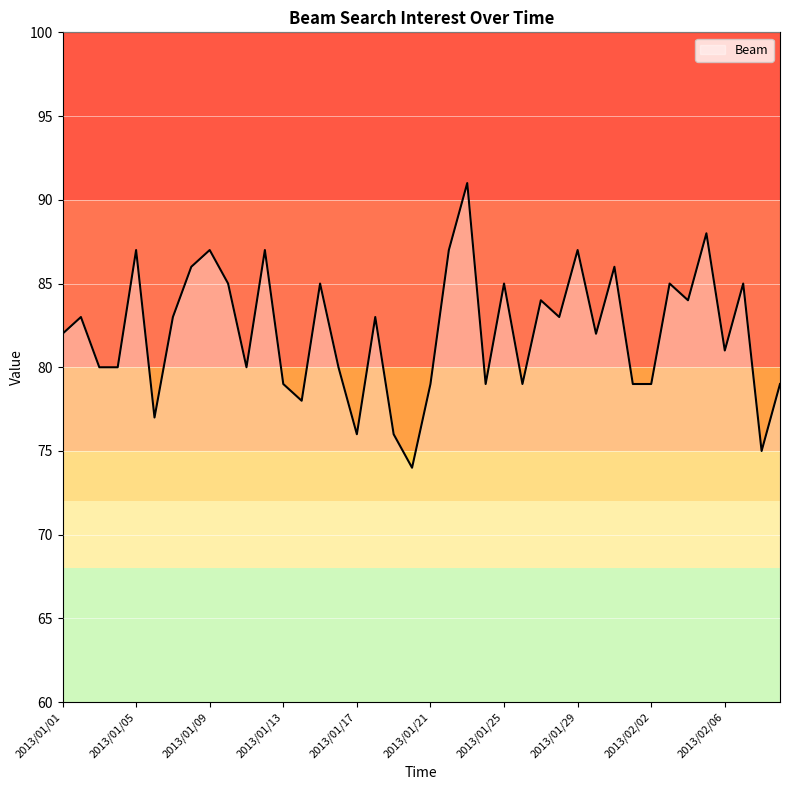

What is the difference between the maximum and minimum values?

17